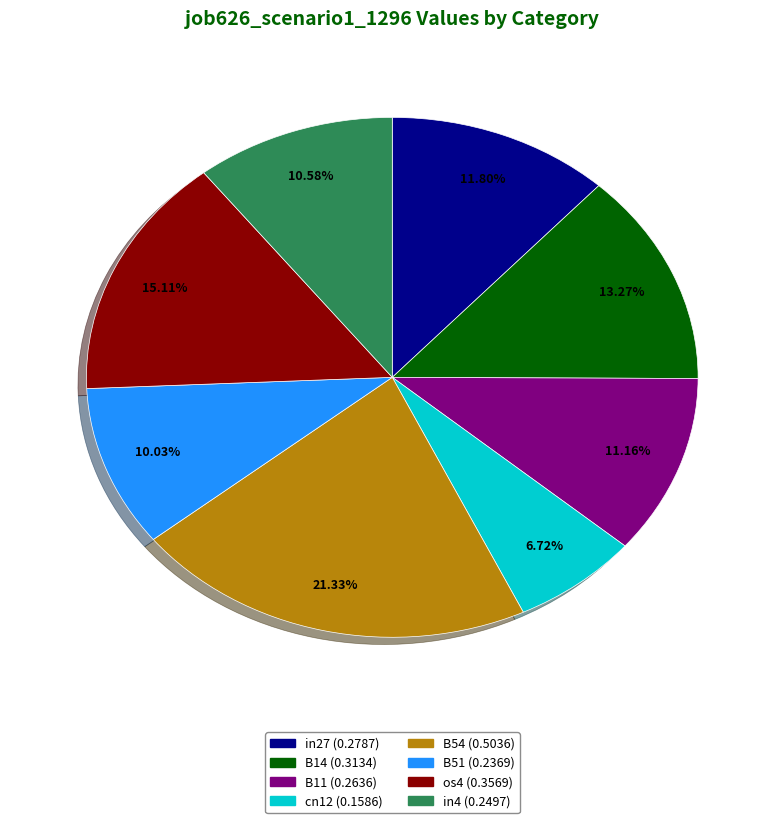

Does any single category account for the majority?

No